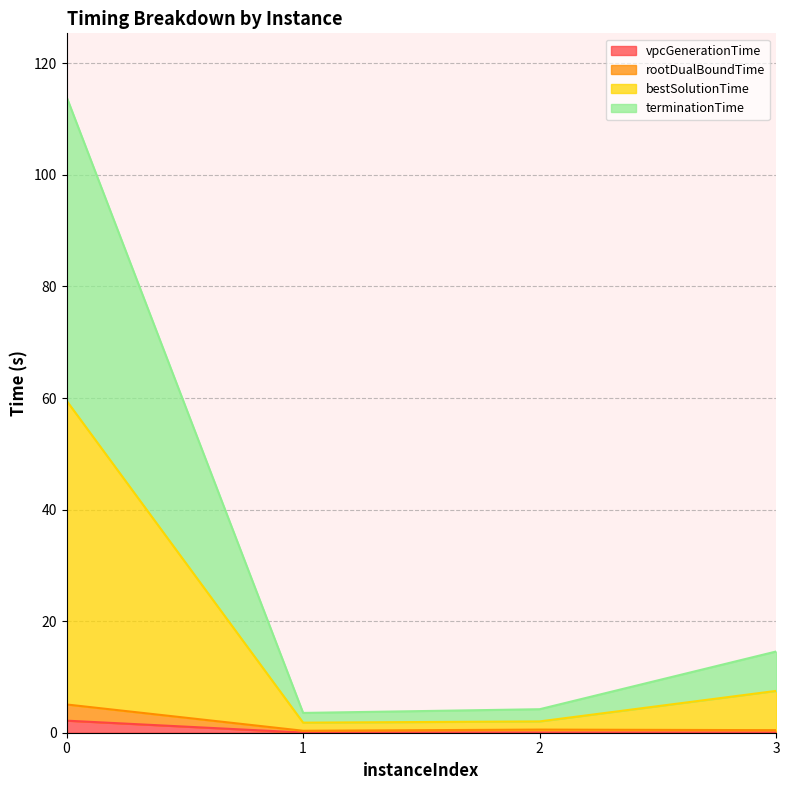

Reading right to left, list all the values displayed in this chart.

vpcGenerationTime: 0.0	0.0	0.0	2.2
rootDualBoundTime: 0.5	0.6	0.4	5.1
bestSolutionTime: 7.5	2.0	1.8	59.5
terminationTime: 14.6	4.2	3.5	114.0